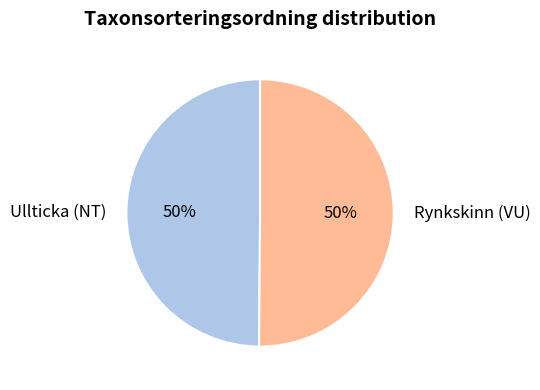

Do Ullticka (NT) and Rynkskinn (VU) together represent more than half of the pie?

Yes